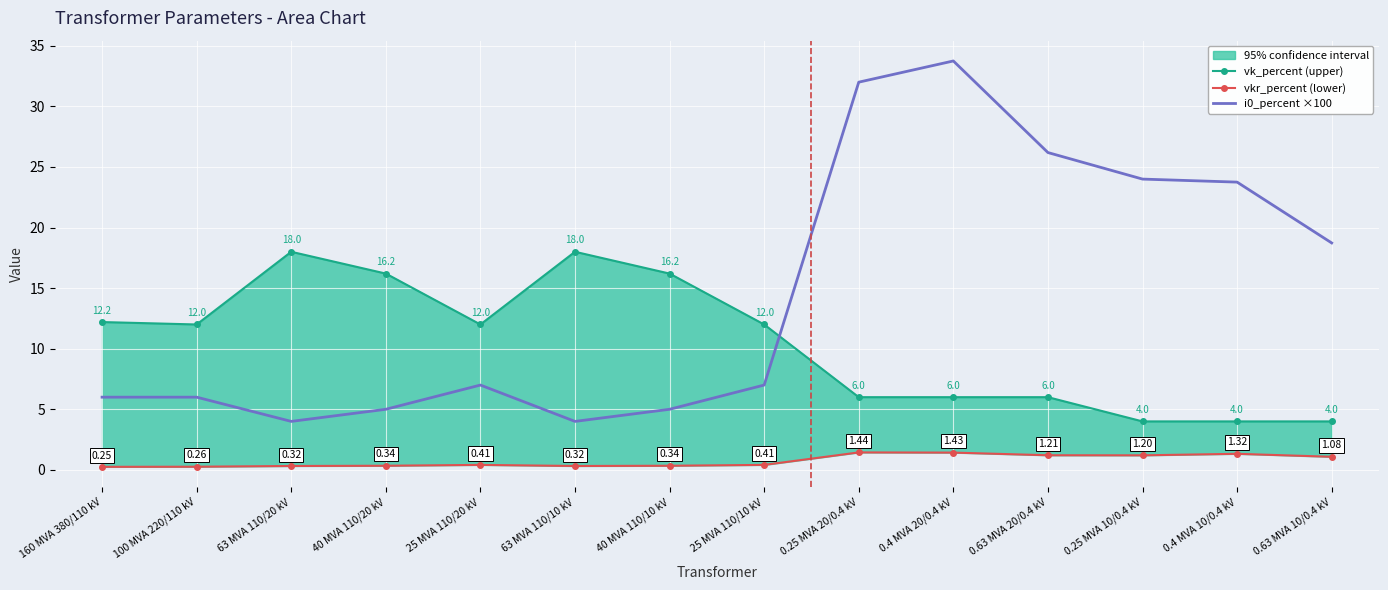

Which series has the widest spread of values?

i0_percent ×100